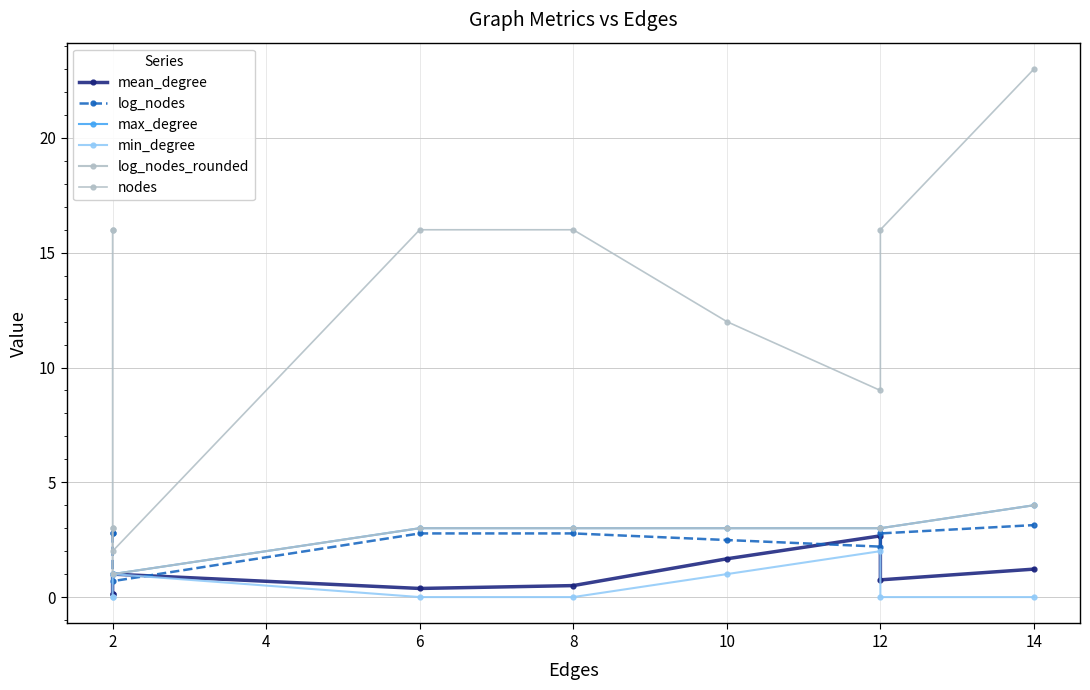

What is the difference between the maximum and minimum values in the nodes series?

21.0